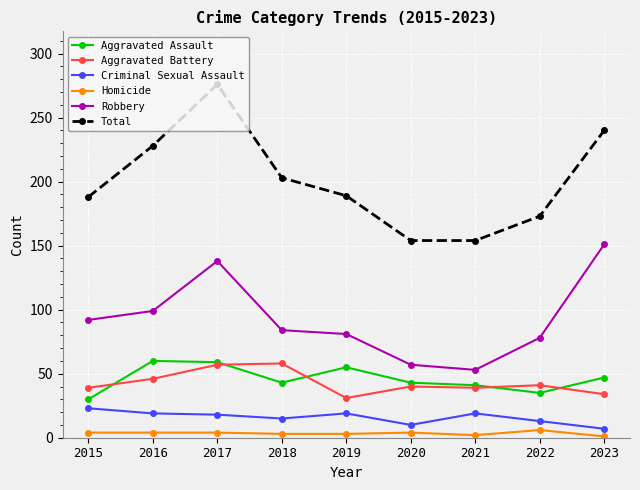

What is the difference between the second highest and second lowest values in the Criminal Sexual Assault series?

9